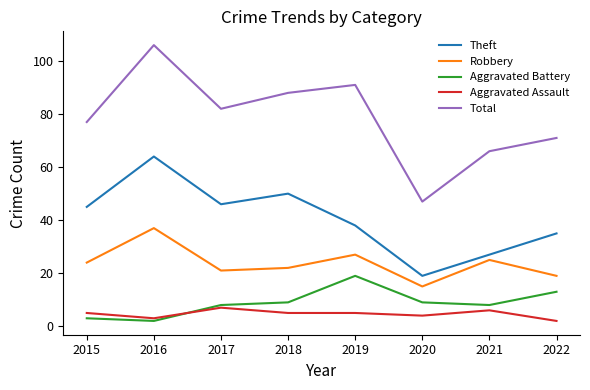

True or false: Total and Aggravated Battery cross at least once.

False